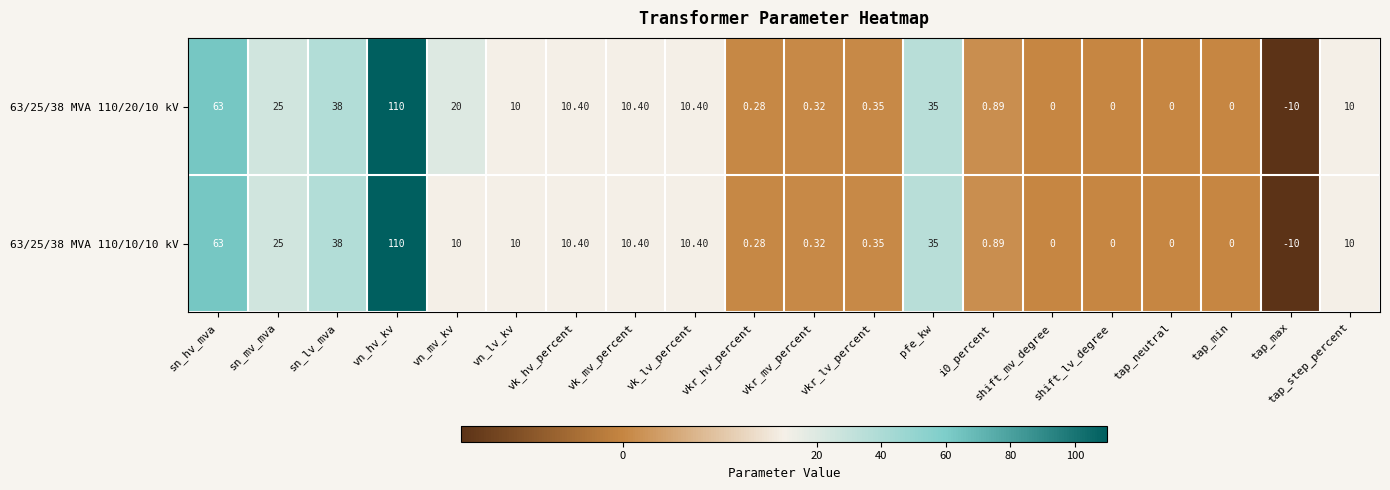

At which category is the sum across all series the highest?

vn_hv_kv